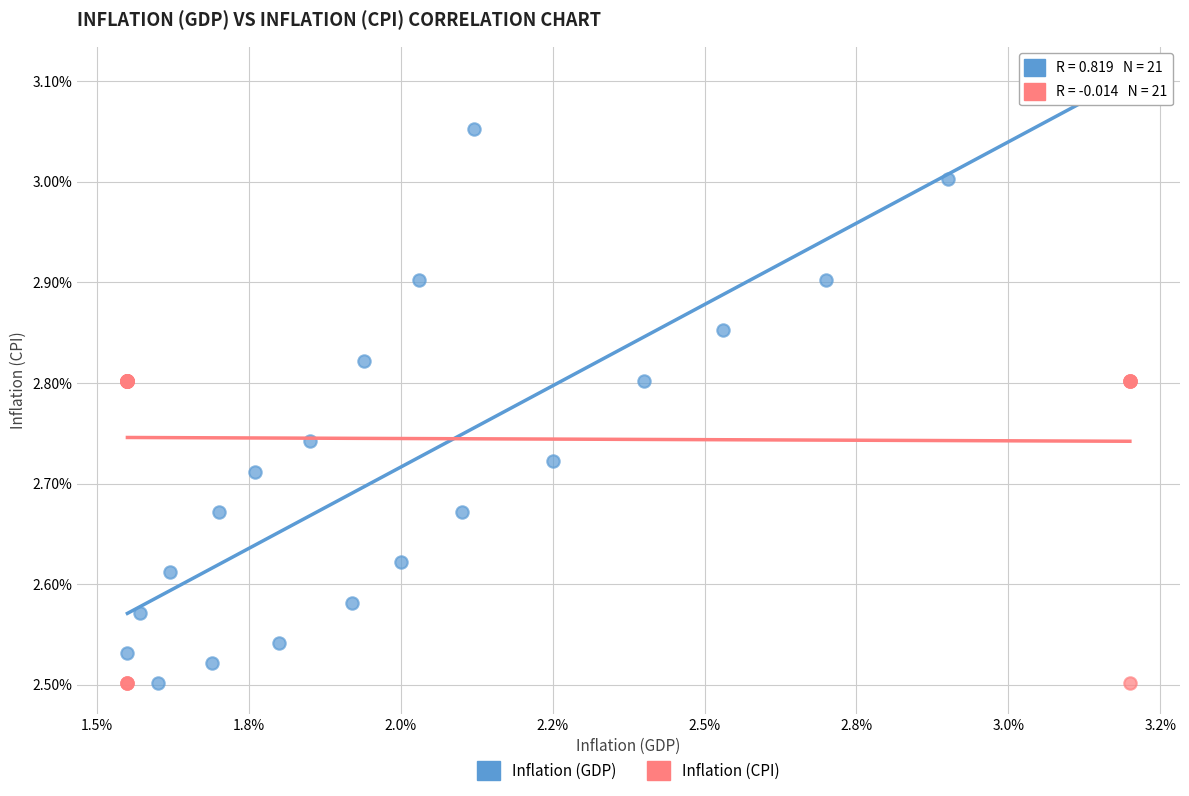

Which series reaches the maximum Y coordinate?

Inflation (GDP)